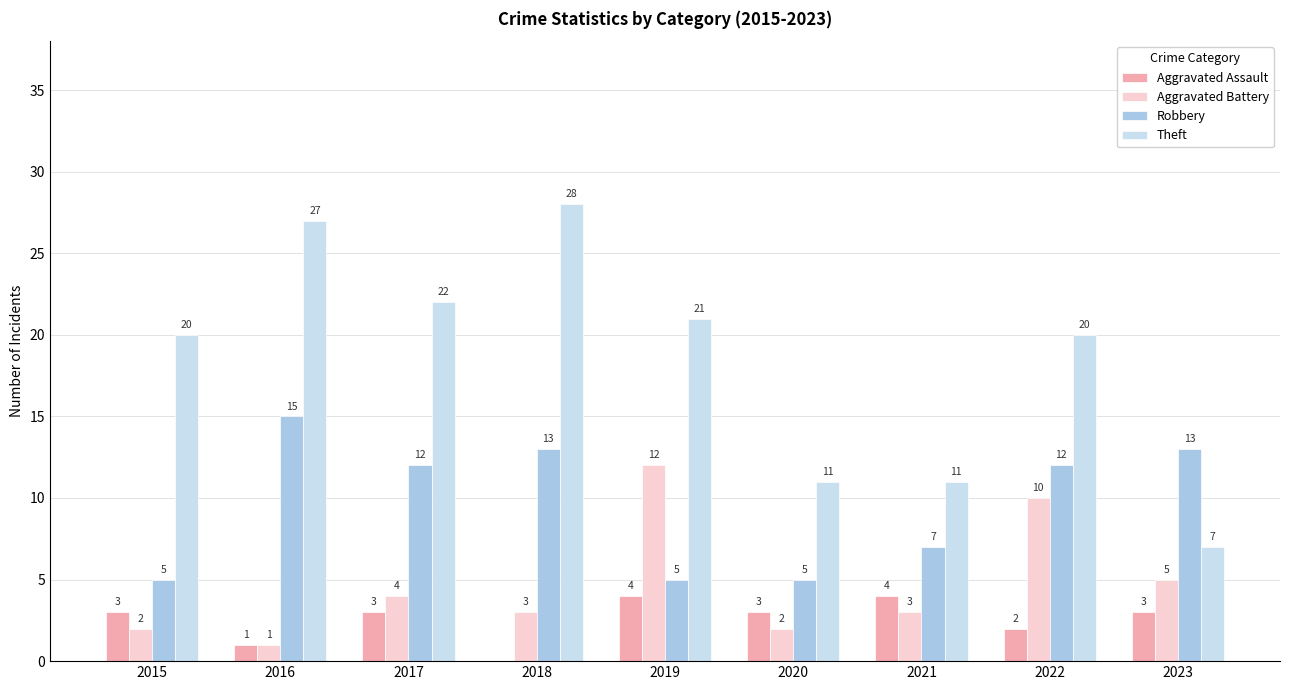

How many groups of bars are there?

9